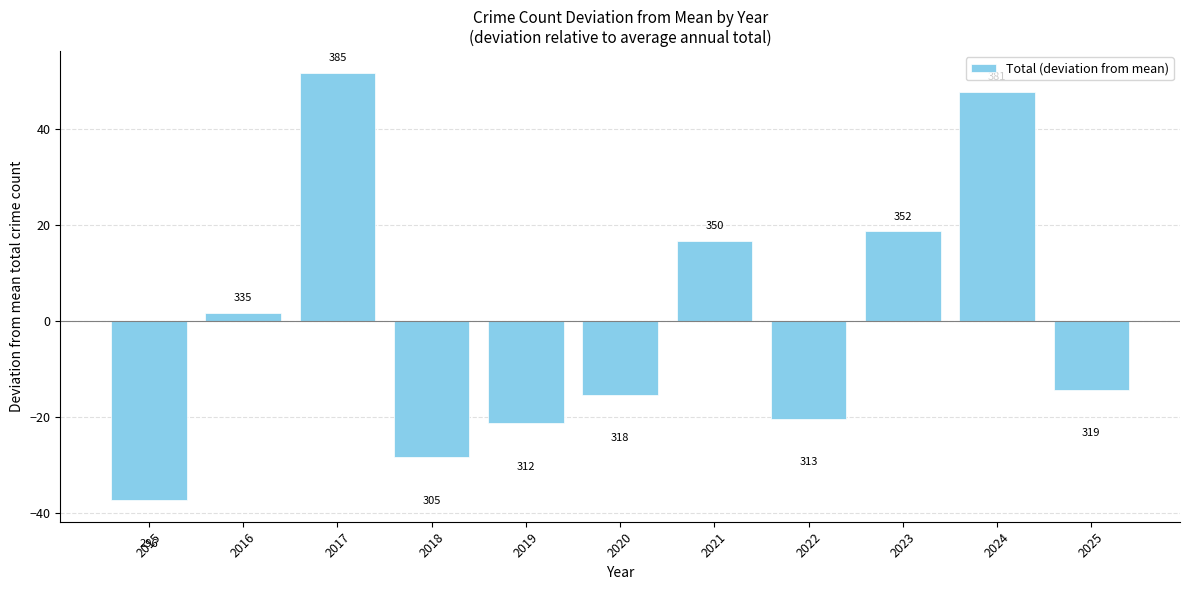

The value at 2023 is 18.7. True or false?

True